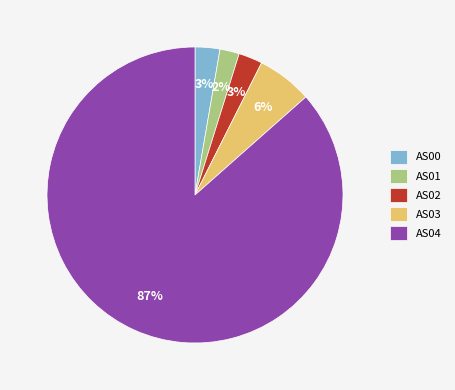

To the nearest percent, what is the average slice percentage?

20%